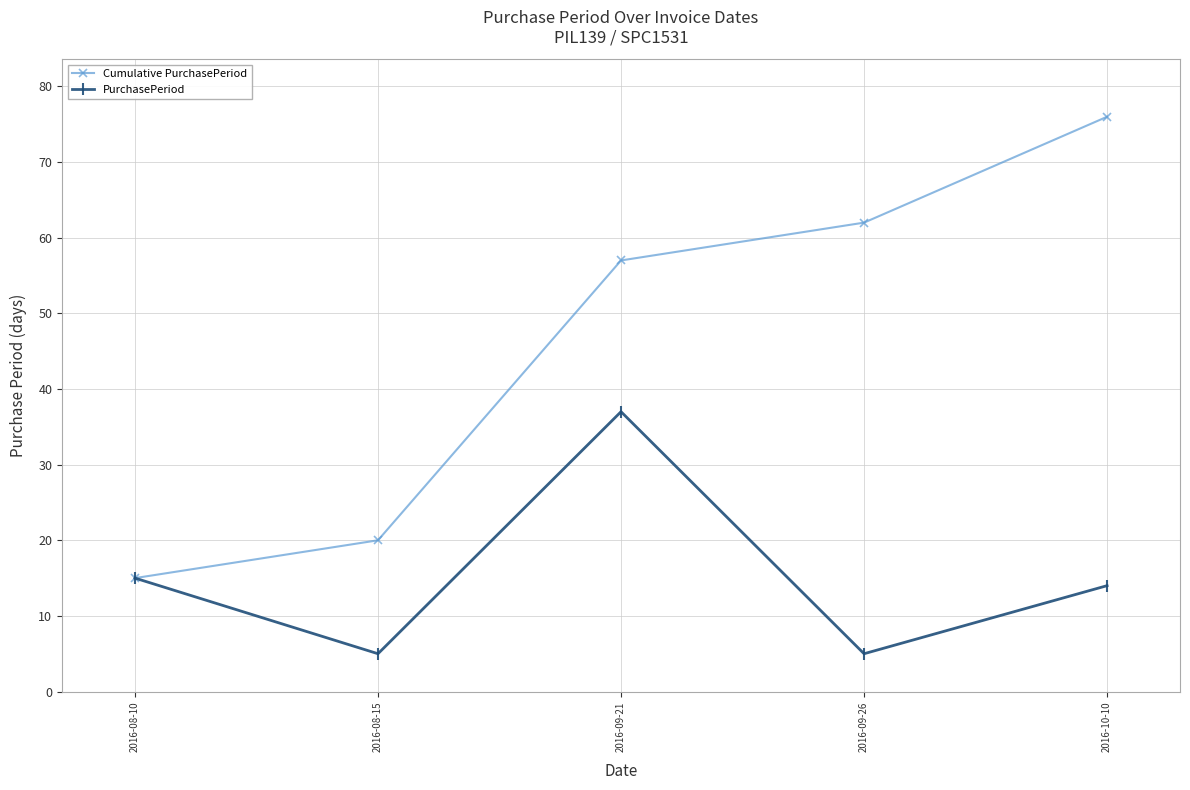

What is the sum of the Cumulative PurchasePeriod values at 2016-09-26 and 2016-08-15?

82